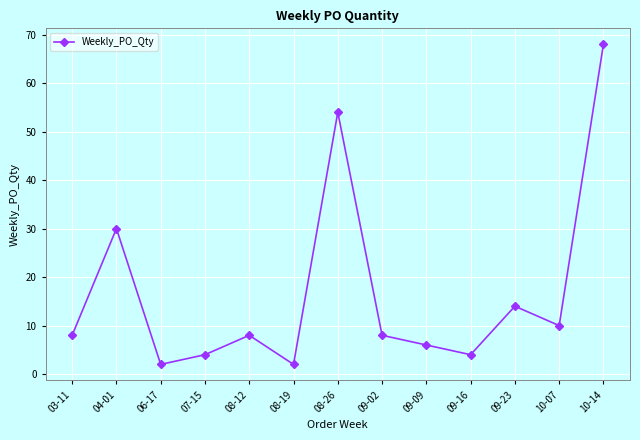

What is the label of the 12th point from the right?

04-01